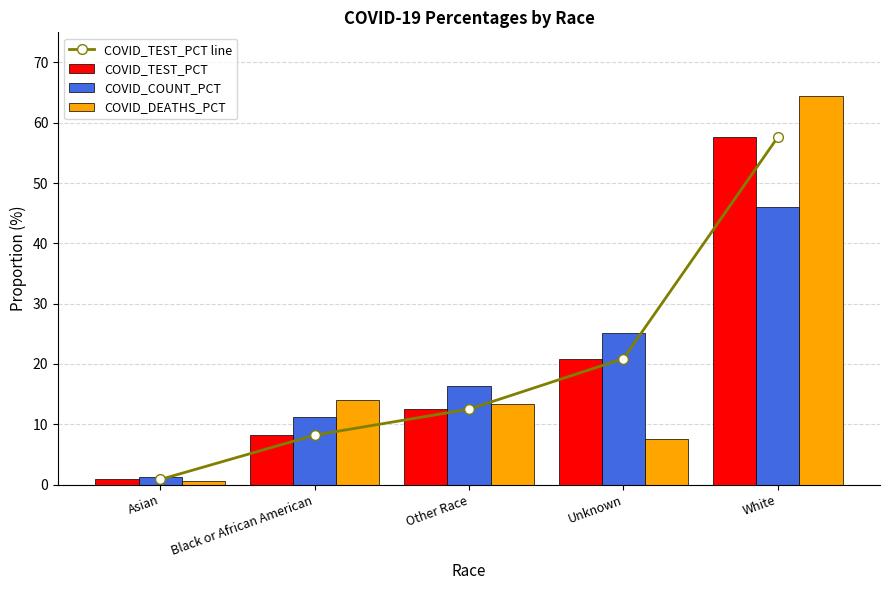

Is it true that COVID_DEATHS_PCT equals 27.5 at White?

False